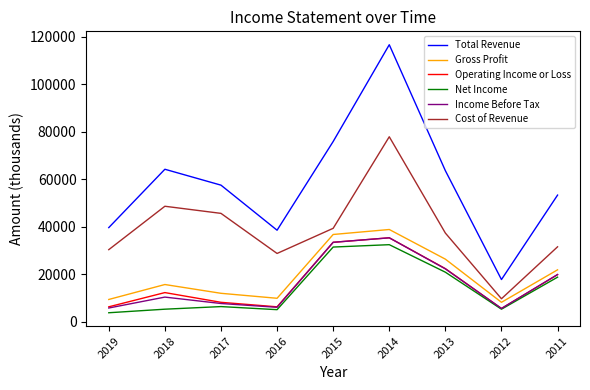

What is the difference between the Operating Income or Loss values at 2016 and 2018?

6000